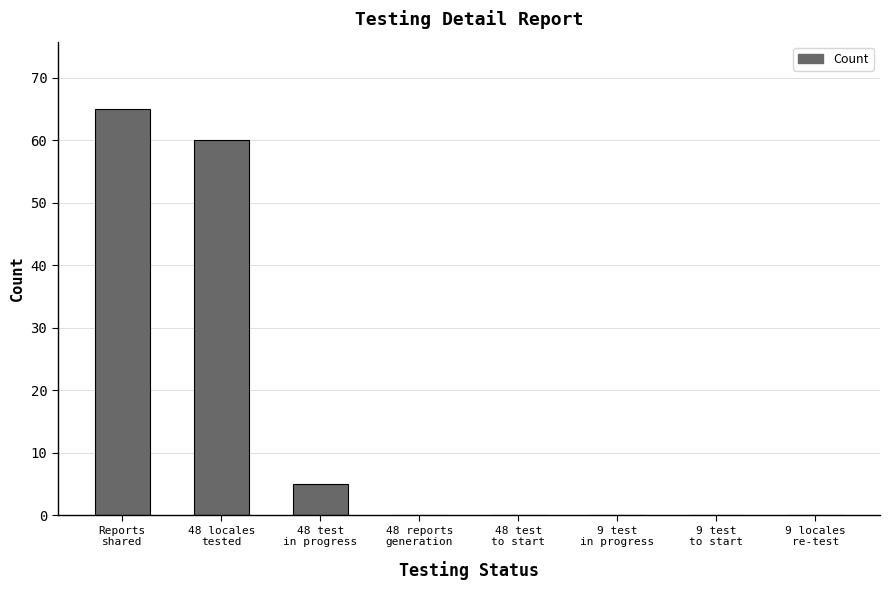

How many categories are shown in the chart?

8